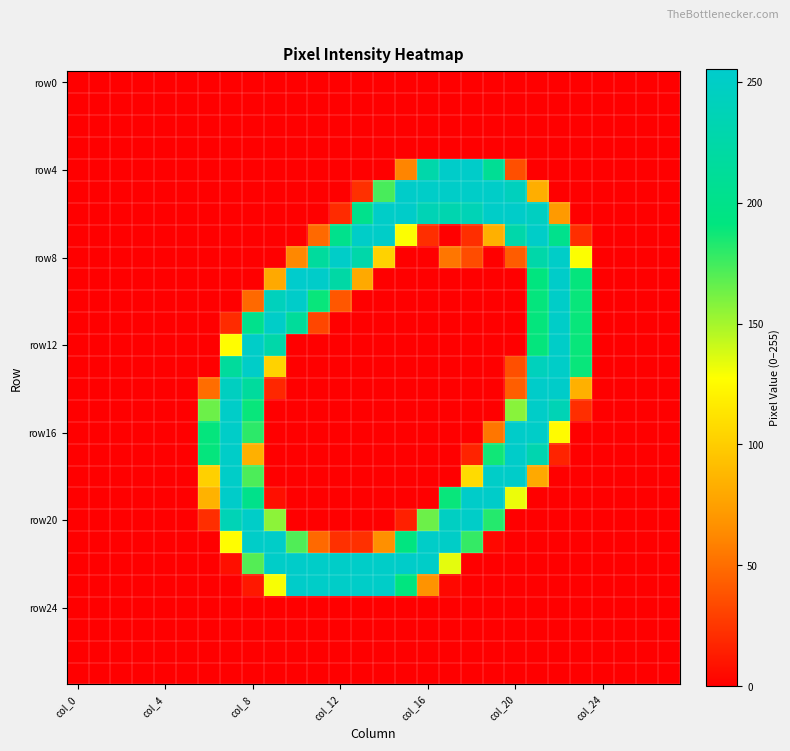

How many data points does each series have?

28